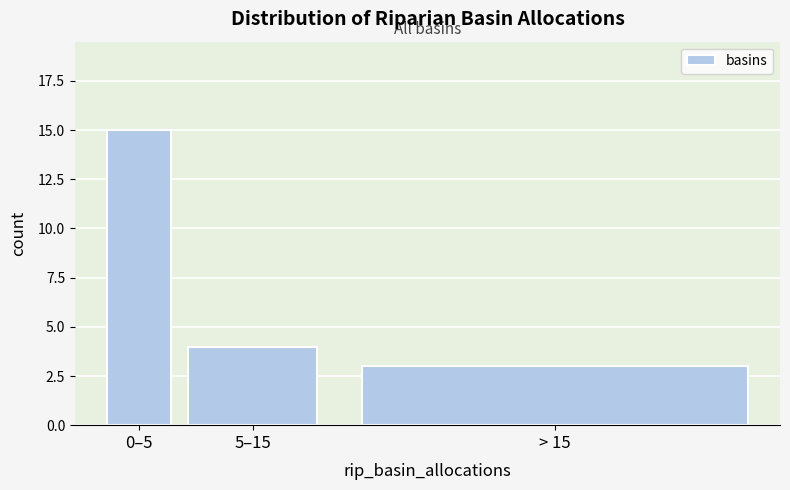

Reading left to right, what are all the values shown in this chart?

0–5=15	5–15=4	> 15=3